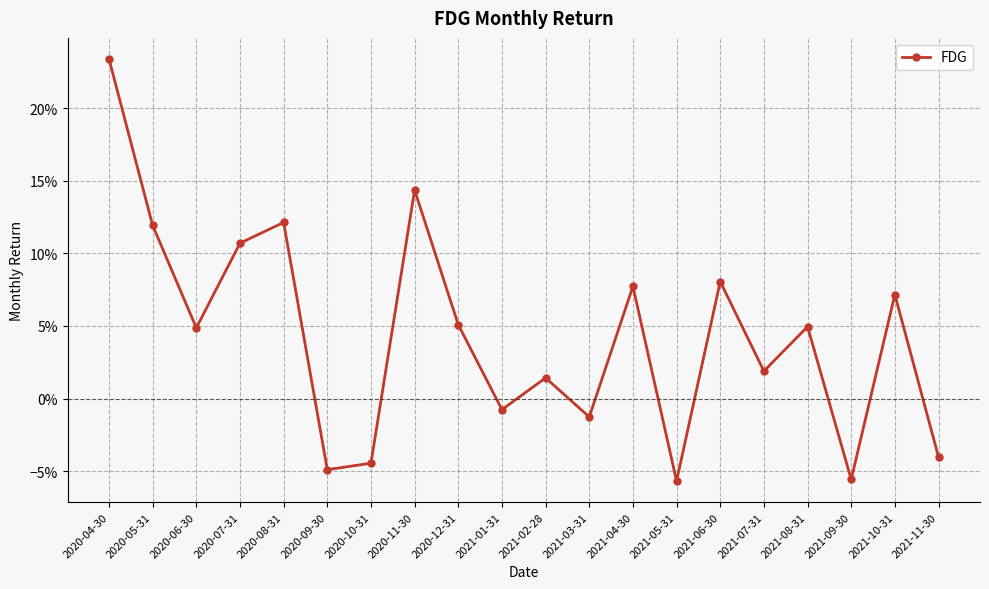

Which category has the highest value across all series?

2020-04-30